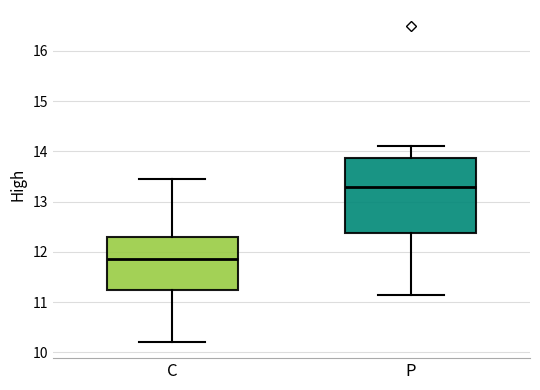

Which box's median line is the highest?

P